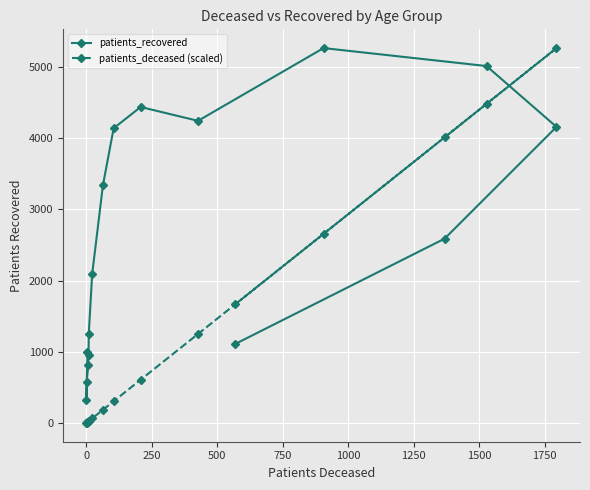

After their last crossing, which series has the higher values: patients_deceased (scaled) or patients_recovered?

patients_deceased (scaled)